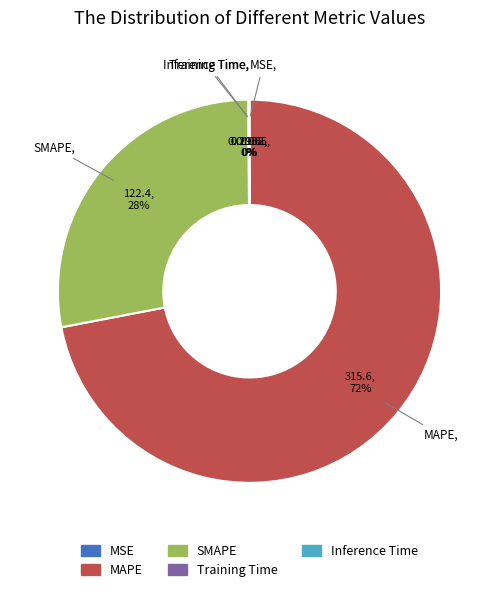

Which has a higher value, MAPE or SMAPE?

MAPE